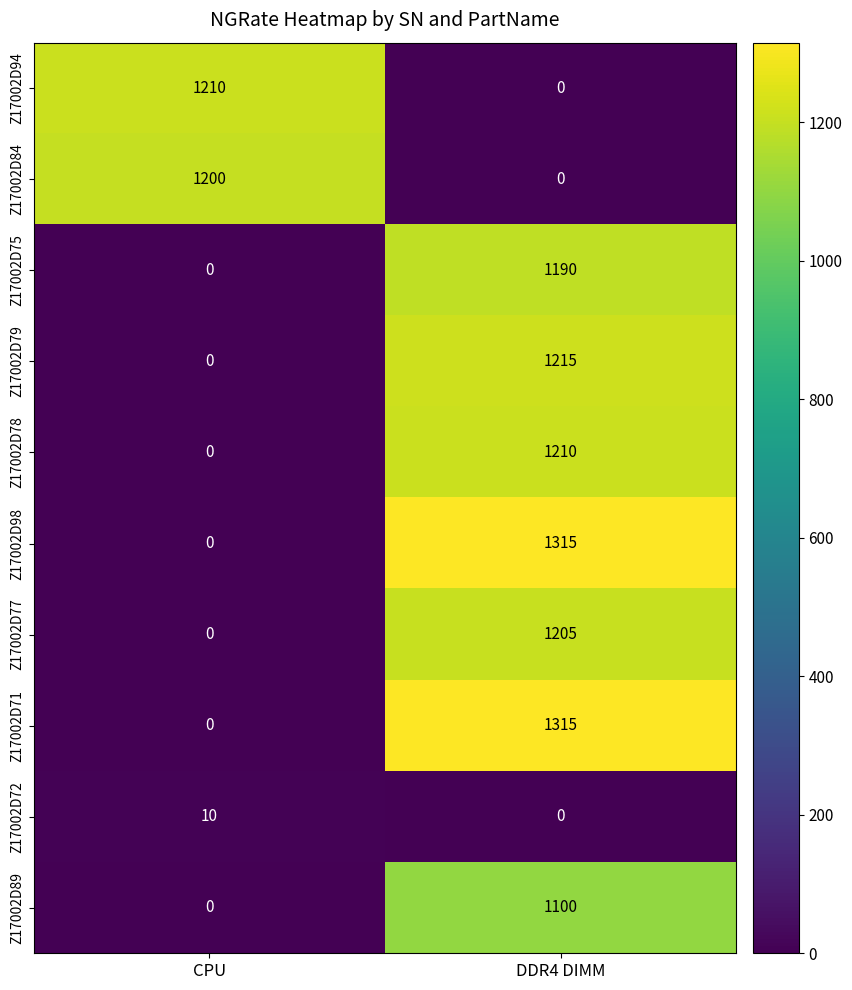

Reading left to right, what are all the values shown in this chart?

Z17002D94: CPU=1210	DDR4 DIMM=0
Z17002D84: CPU=1200	DDR4 DIMM=0
Z17002D75: CPU=0	DDR4 DIMM=1190
Z17002D79: CPU=0	DDR4 DIMM=1215
Z17002D78: CPU=0	DDR4 DIMM=1210
Z17002D98: CPU=0	DDR4 DIMM=1315
Z17002D77: CPU=0	DDR4 DIMM=1205
Z17002D71: CPU=0	DDR4 DIMM=1315
Z17002D72: CPU=10	DDR4 DIMM=0
Z17002D89: CPU=0	DDR4 DIMM=1100